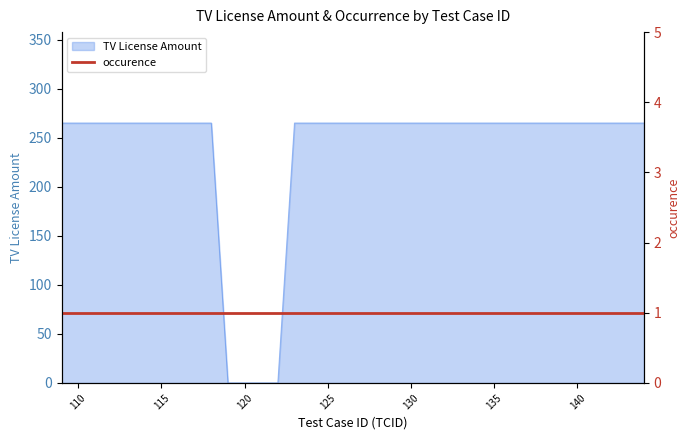

List the labels in order of value, smallest first.

119, 120, 121, 122, 109, 110, 111, 112, 113, 114, 115, 116, 117, 118, 123, 124, 125, 126, 127, 128, 129, 130, 131, 132, 133, 134, 135, 136, 137, 138, 139, 140, 141, 142, 143, 144